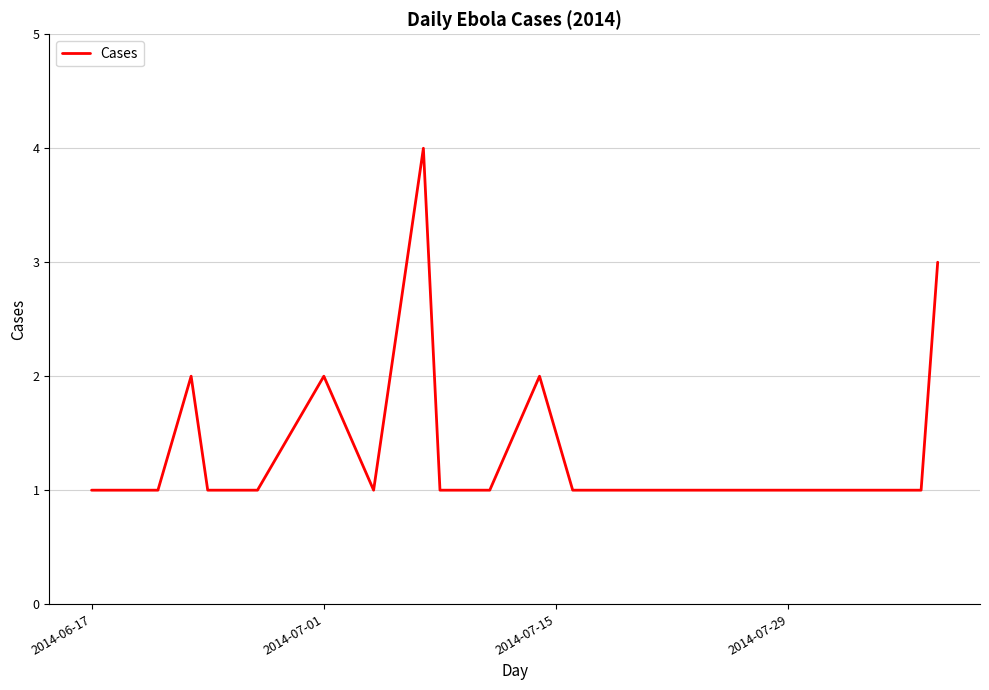

What is the greatest value displayed?

4